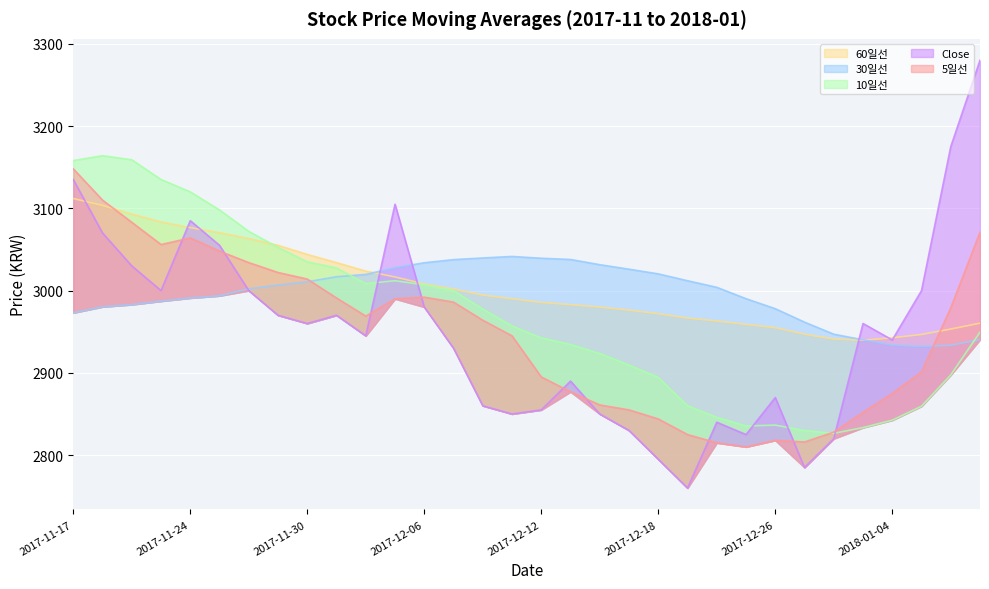

Is the value of 5일선 at 2017-12-15 greater than the value of 60일선 at 2017-12-26?

No